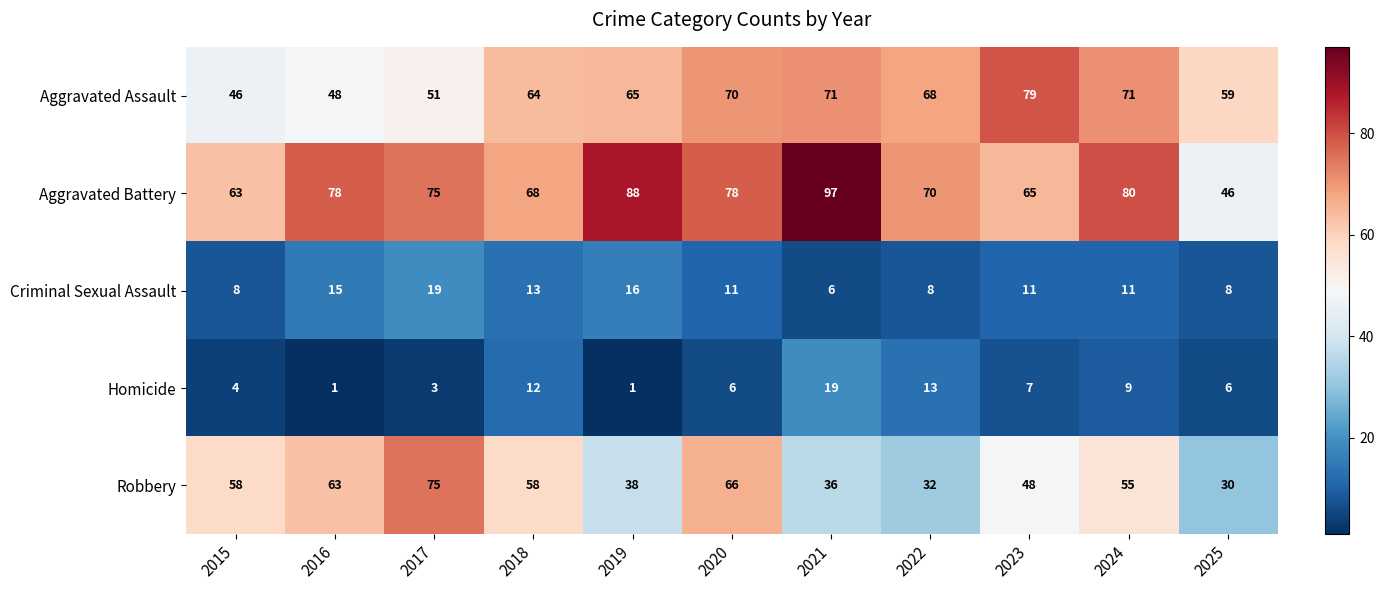

Which series has the widest spread of values?

Aggravated Battery